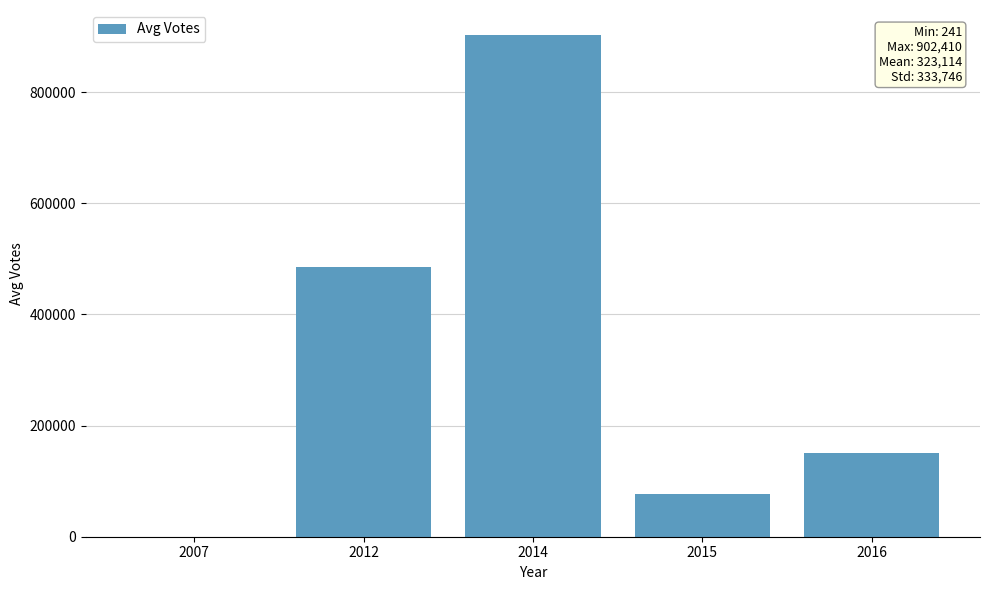

What is the sum of all values?

1615569.0